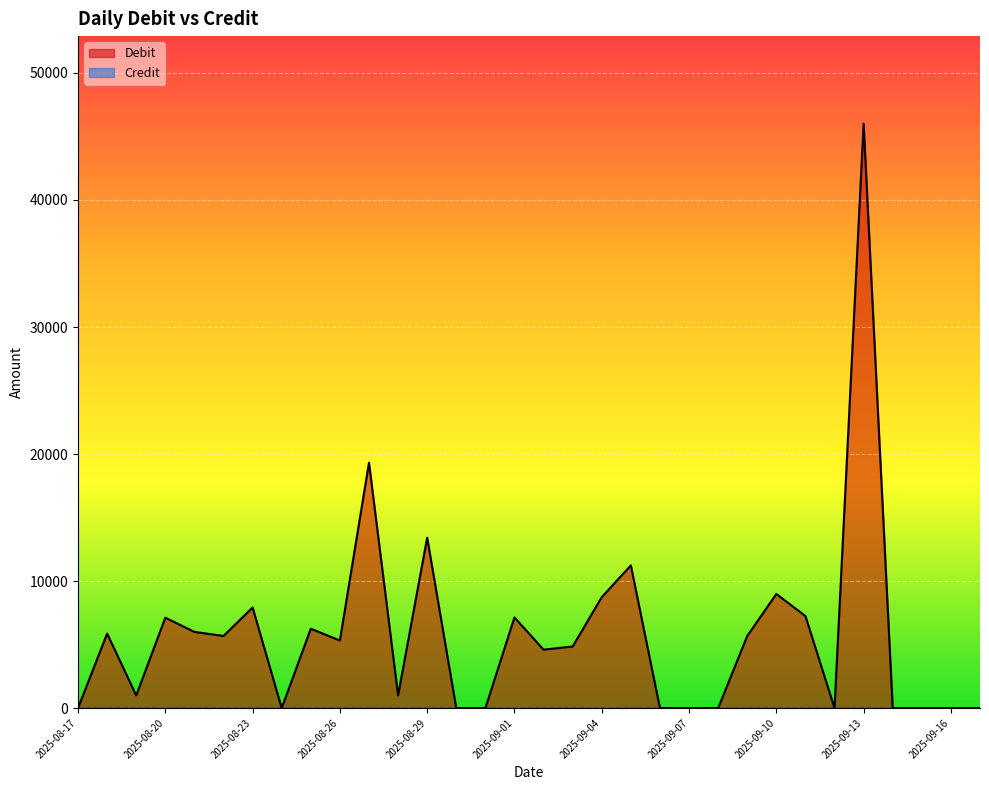

Between 2025-08-23 and 2025-09-07, which is larger?

2025-08-23